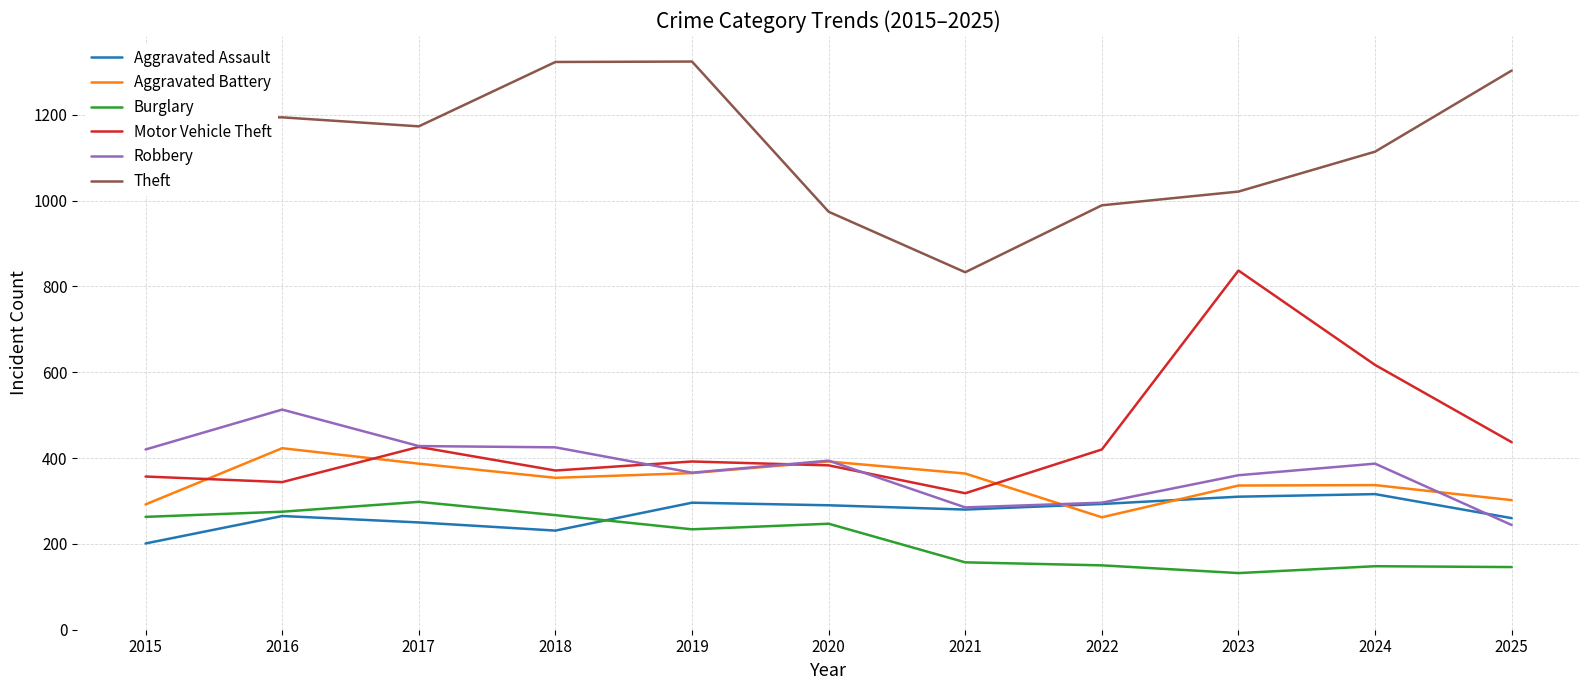

What are all the series names shown in the legend?

Aggravated Assault, Aggravated Battery, Burglary, Motor Vehicle Theft, Robbery, Theft